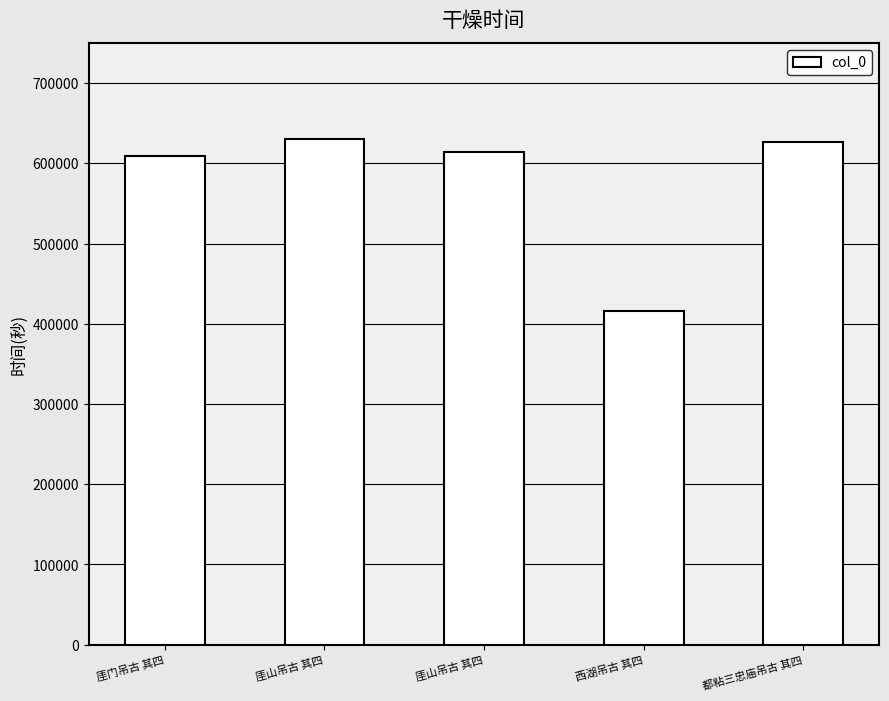

At which label is the value closest to 522836?

厓门吊古 其四